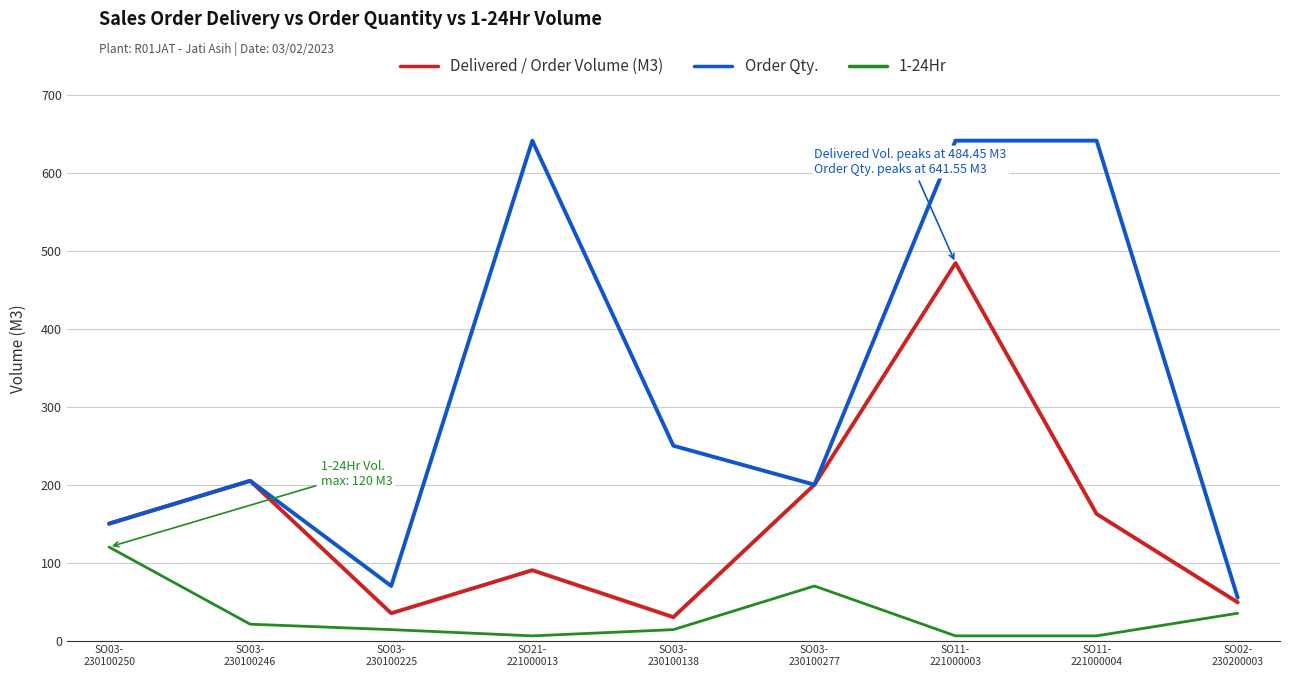

Is the value of Order Qty. at SO03-
230100138 greater than the value of Delivered / Order Volume (M3) at SO11-
221000003?

No